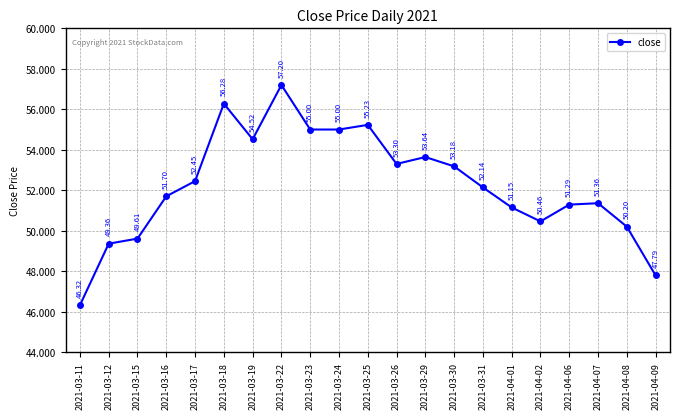

True or false: there are more than 1 points higher than both neighbors.

True